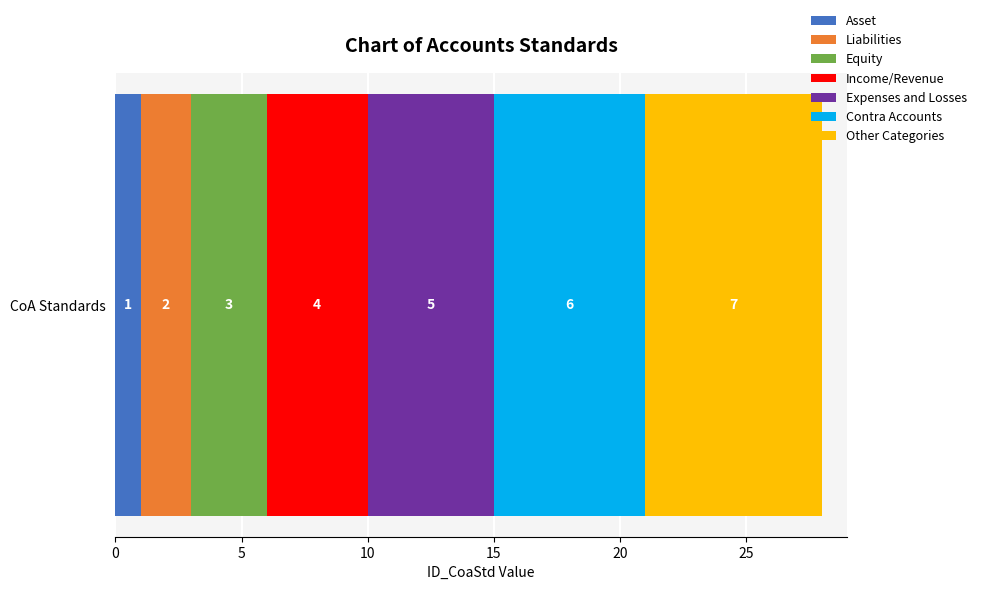

The Asset series shows 2 at CoA Standards. True or false?

False